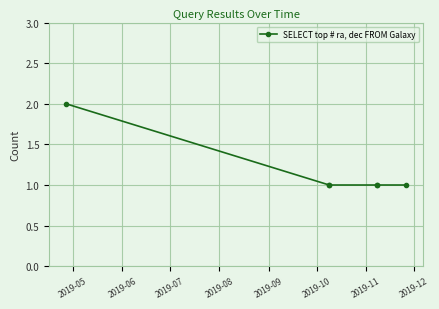

How many lines are shown in the chart?

1